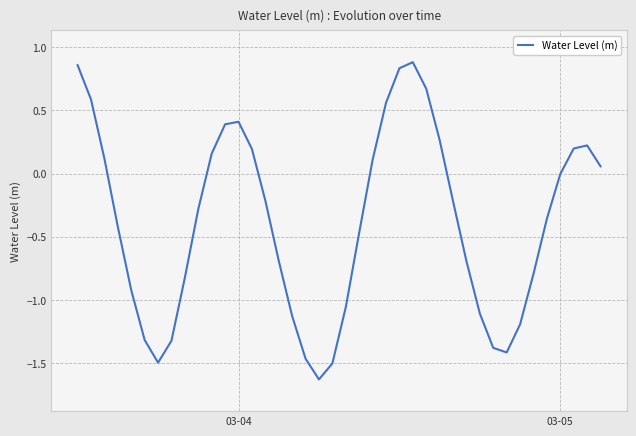

What is the difference between the maximum and minimum values?

2.5